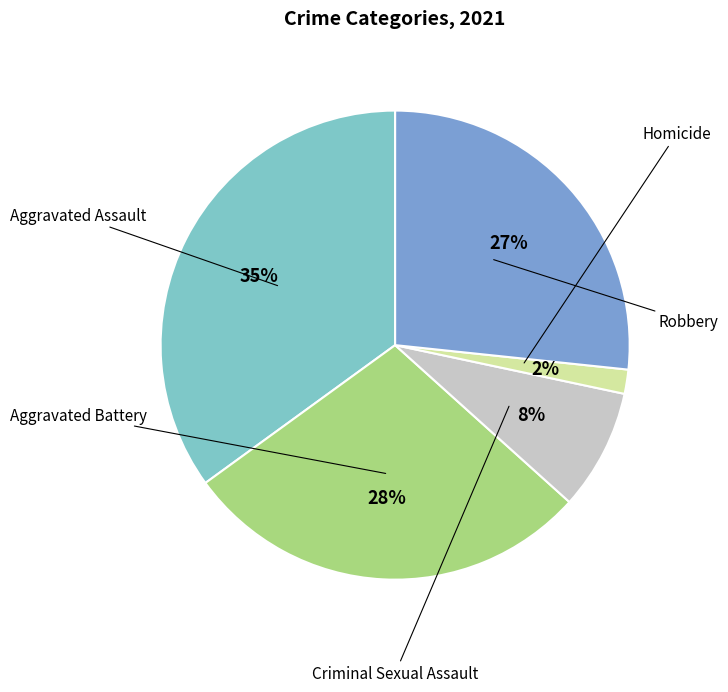

What is the ratio of the value at Robbery to the value at Aggravated Assault?

0.8